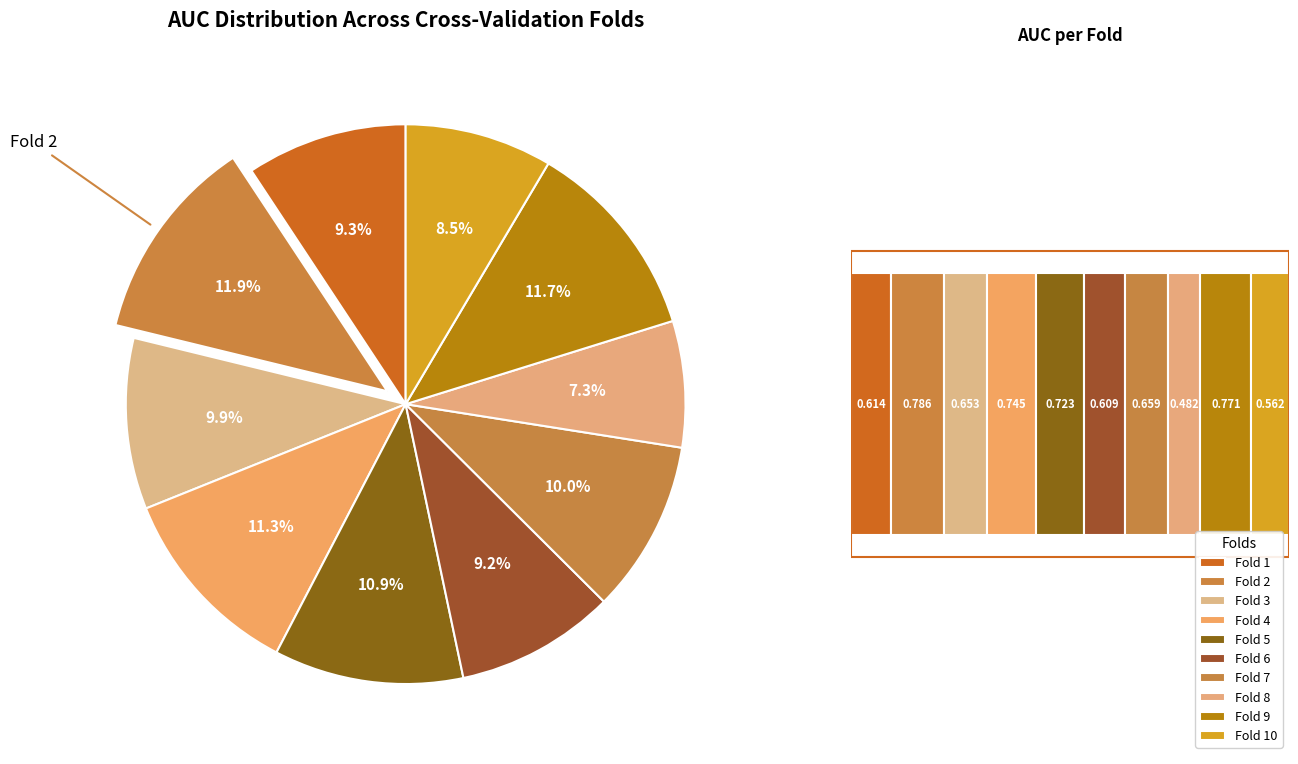

Does Fold 7 account for over 50% of the chart?

No